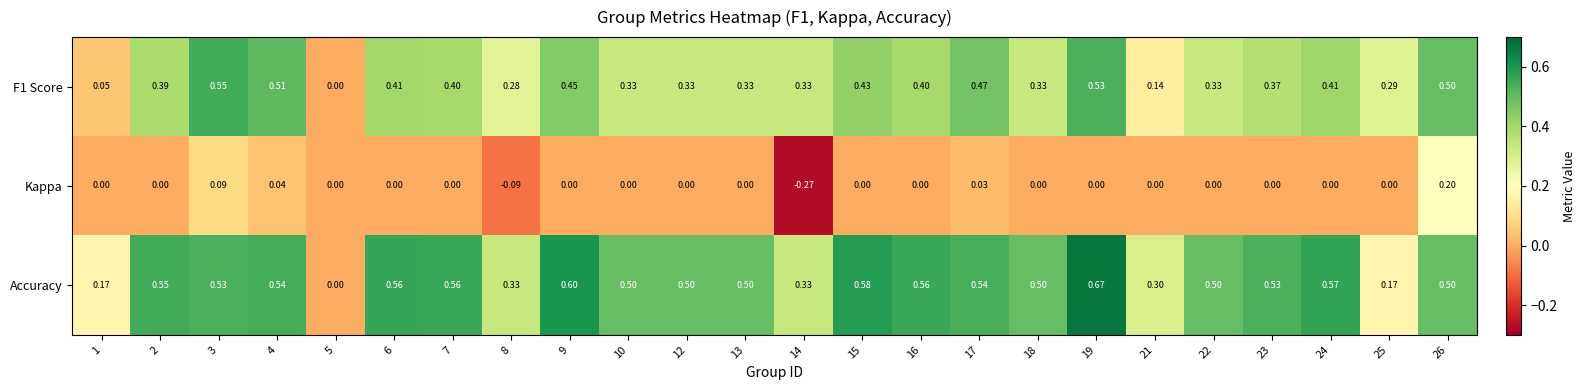

Which series has the largest total across all categories?

Accuracy